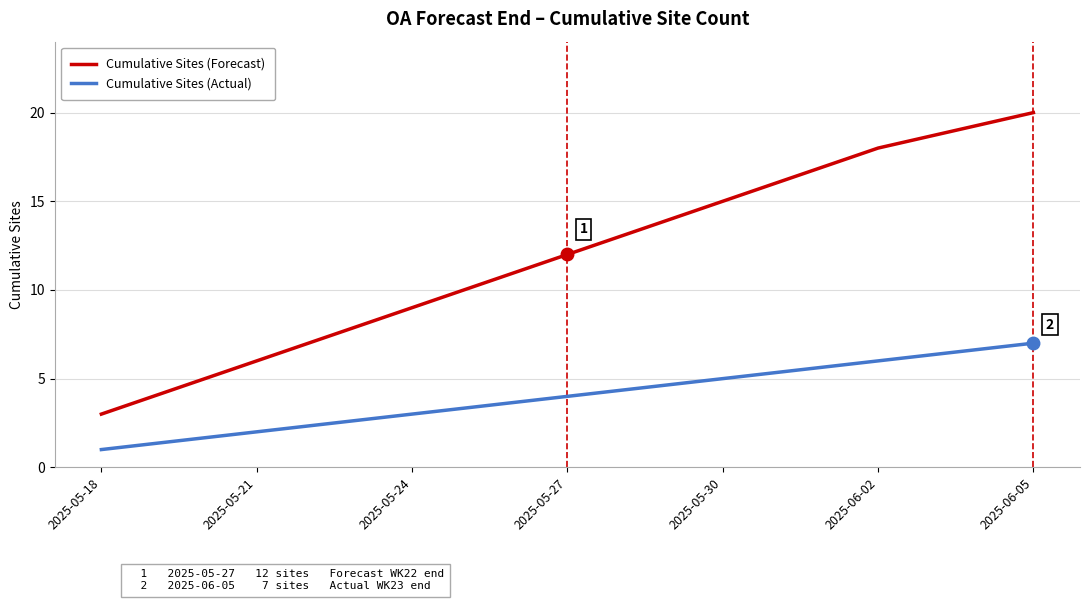

Rank the categories by Cumulative Sites (Actual) value from lowest to highest.

2025-05-18, 2025-05-21, 2025-05-24, 2025-05-27, 2025-05-30, 2025-06-02, 2025-06-05